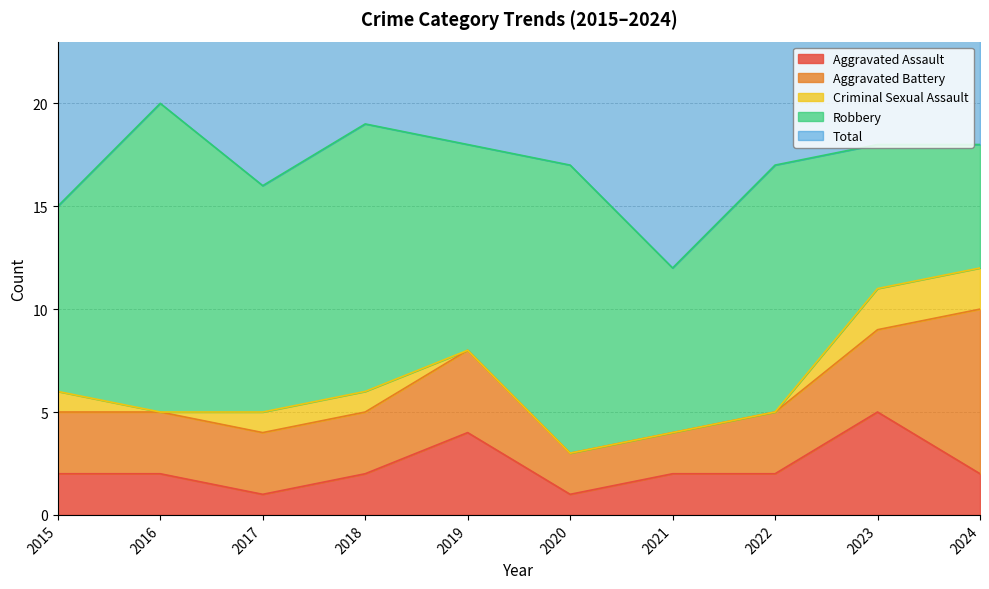

List the series in order of their peak value, lowest first.

Criminal Sexual Assault, Aggravated Assault, Aggravated Battery, Robbery, Total